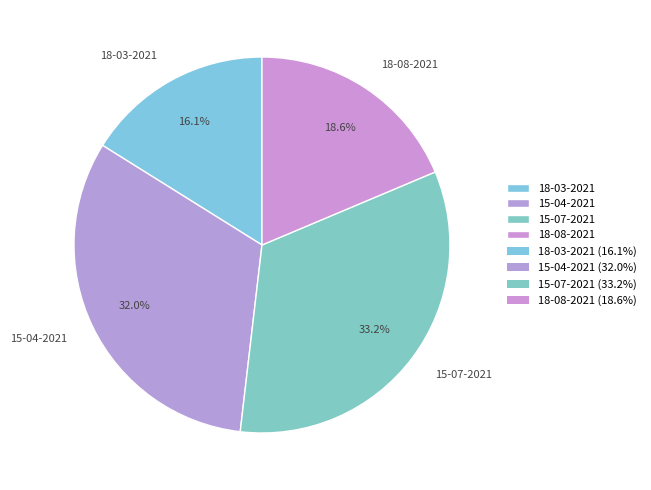

Is there a majority slice in this chart?

No